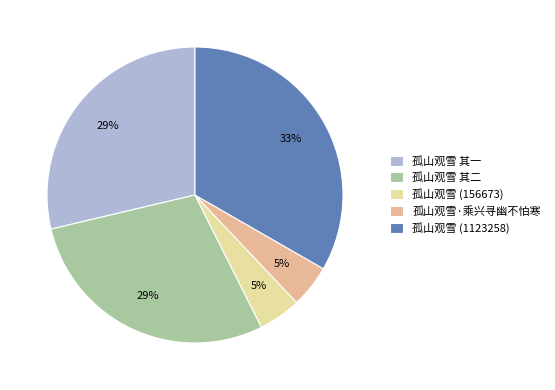

Which slice is the largest?

孤山观雪 (1123258)